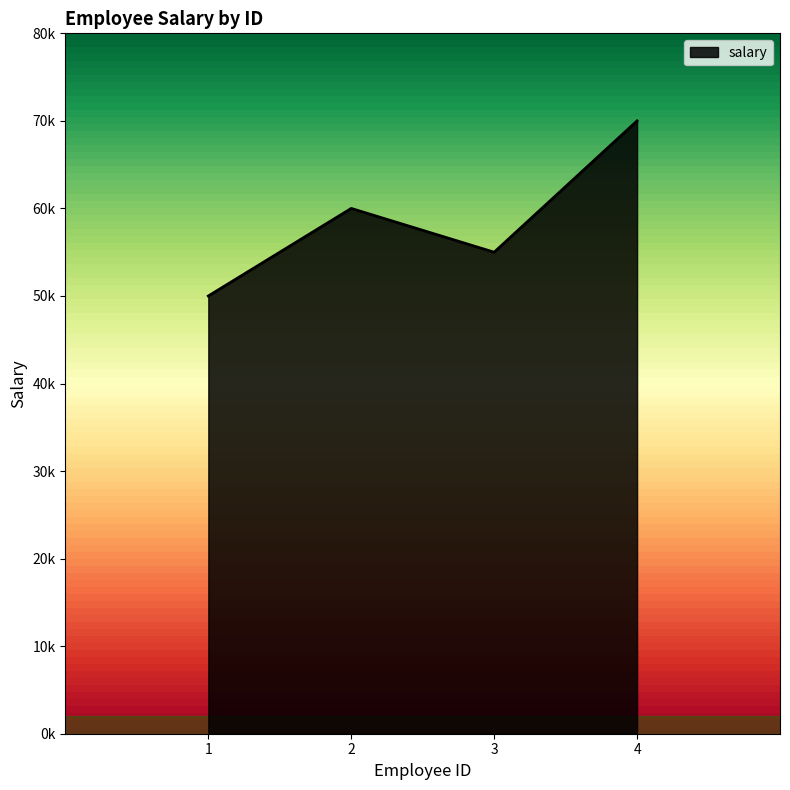

Reading left to right, what are all the values shown in this chart?

50000	60000	55000	70000